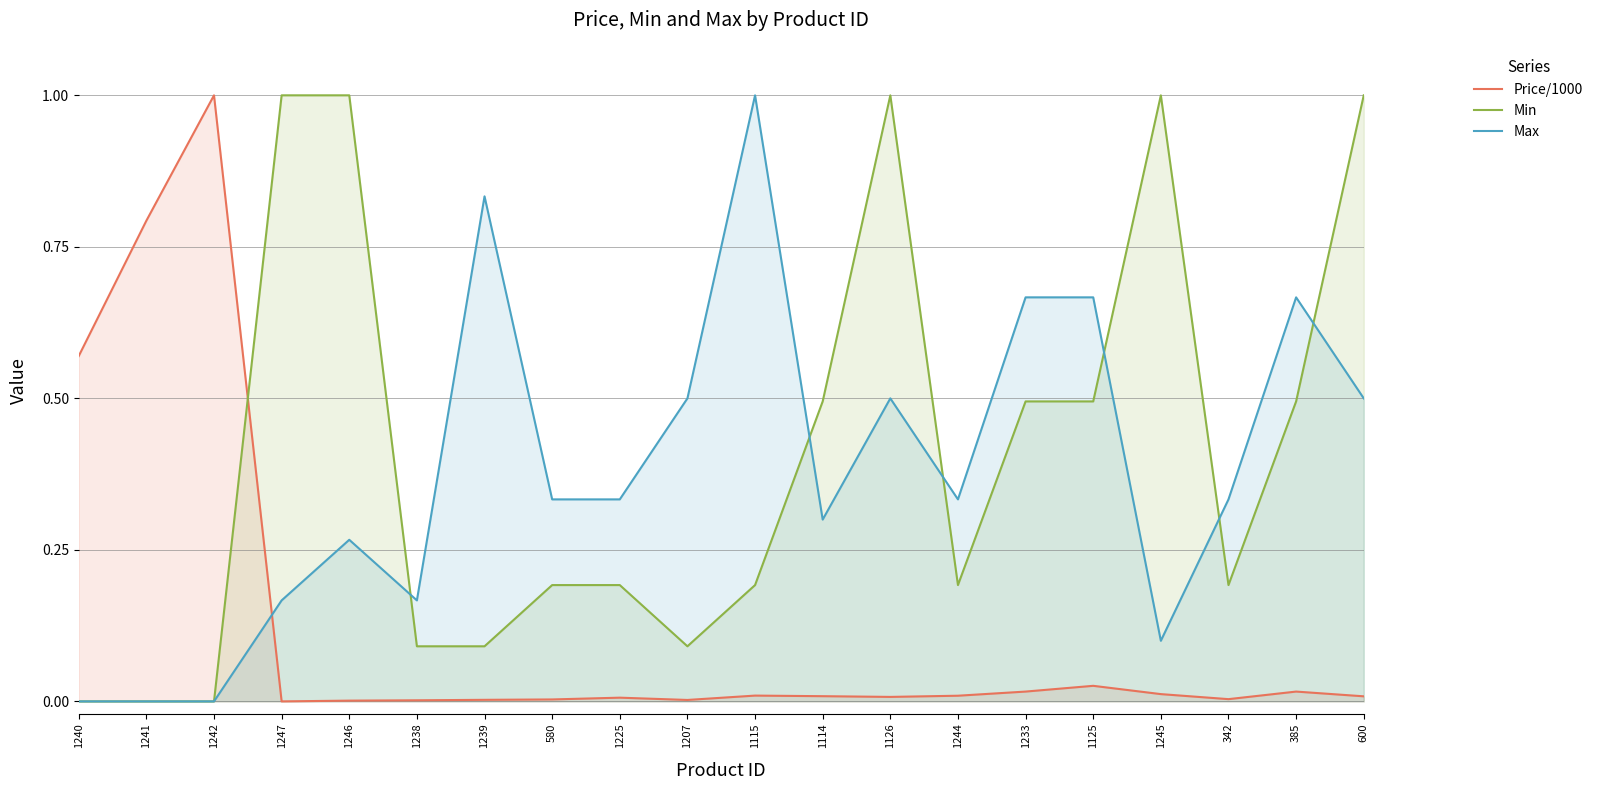

What is the label of the 9th point from the right?

1114